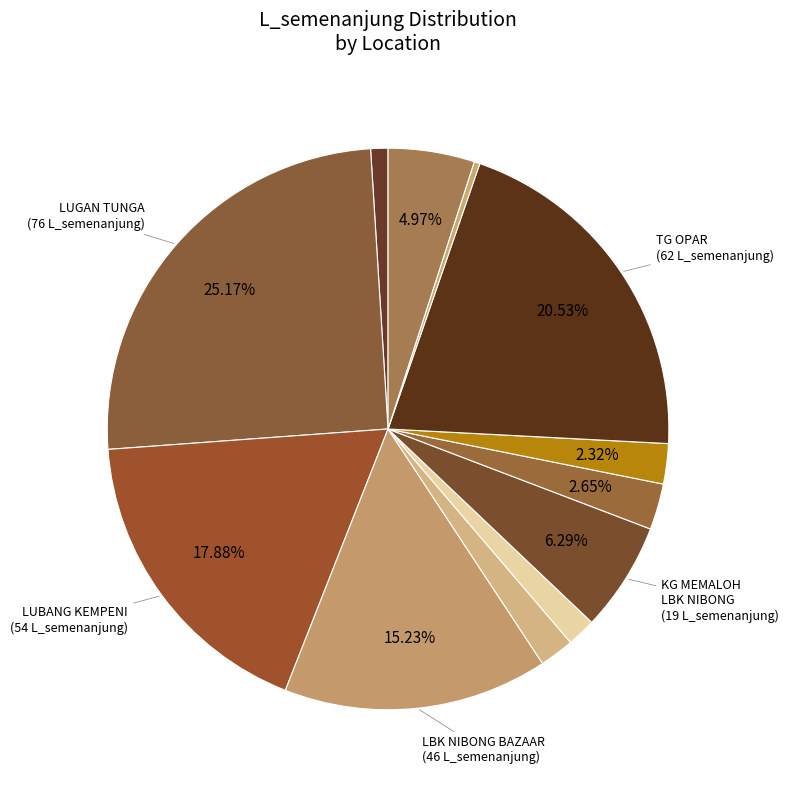

Rank the categories by value from highest to lowest.

LUGAN TUNGA (kye=2), TG OPAR (kye=10), LUBANG KEMPENI (kye=3), LBK NIBONG BAZAAR (kye=4), KG MEMALOH LBK NIBONG (kye=7), SUNGAI TASONG (kye=12), PUYUT (kye=8), RH UJANG (kye=9), LBK NIBONG PUYUT RD (kye=5), LBK NIBONG LBK TUMAU (kye=6), LOGAN SELUANG (kye=1), LBK PANTAK (kye=11)